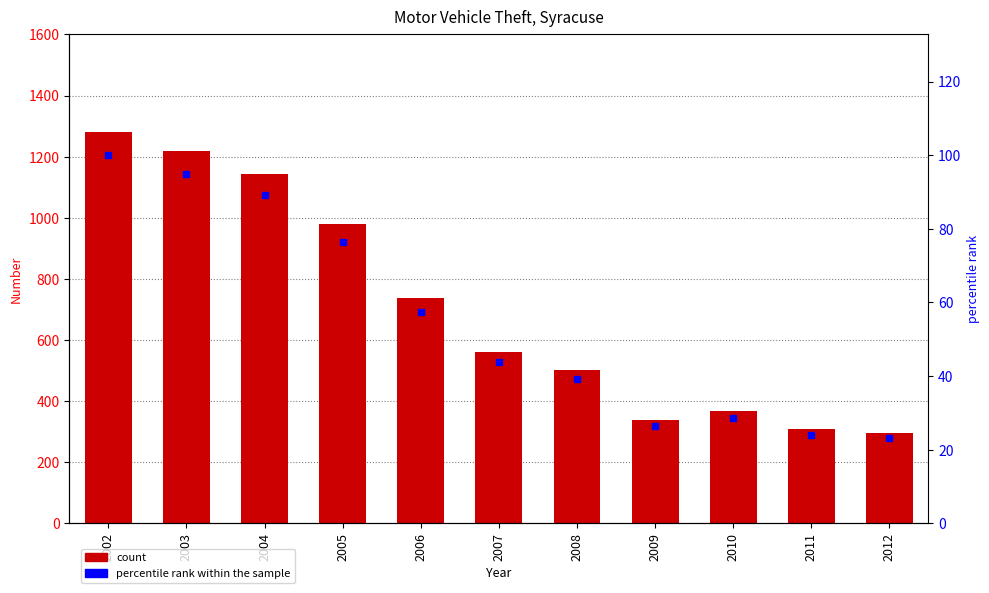

Between 2007 and 2008, which series saw the biggest shift?

Number